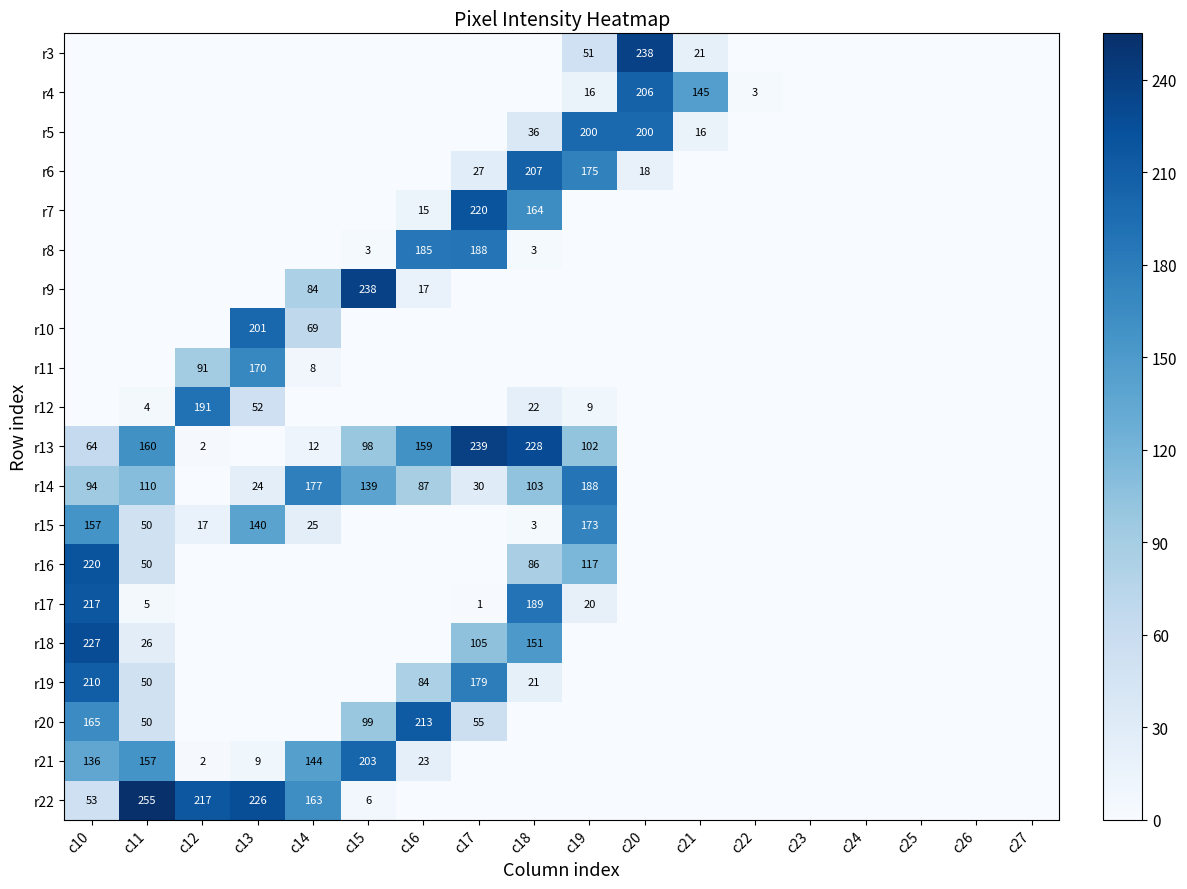

Is it true that r22 equals 8 at c15?

False